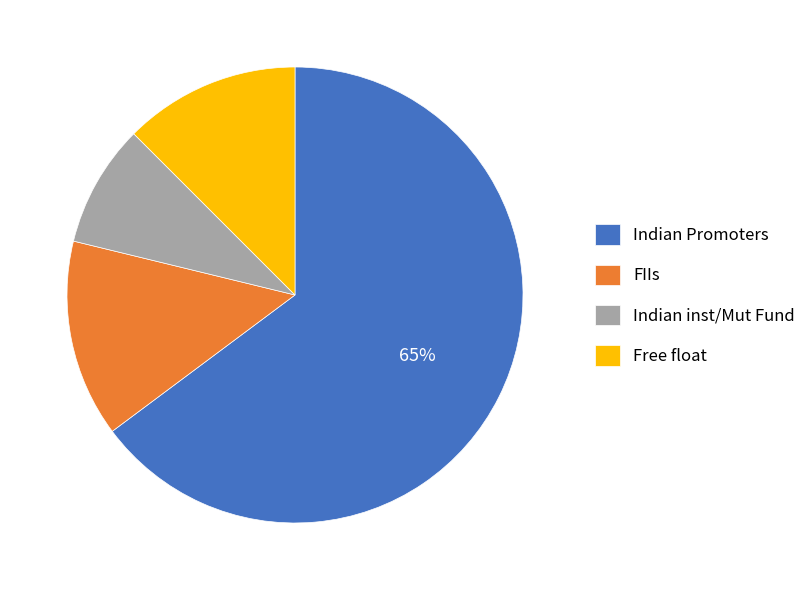

To the nearest percent, what percentage of the pie is Indian Promoters?

65%